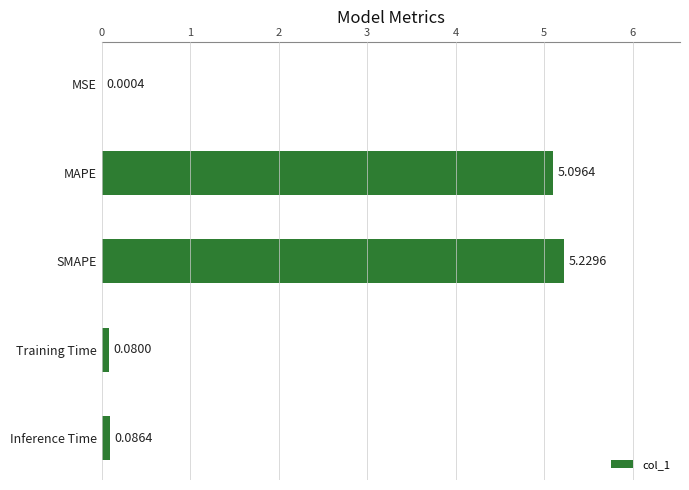

Where is the data nearest to the value 2?

Inference Time